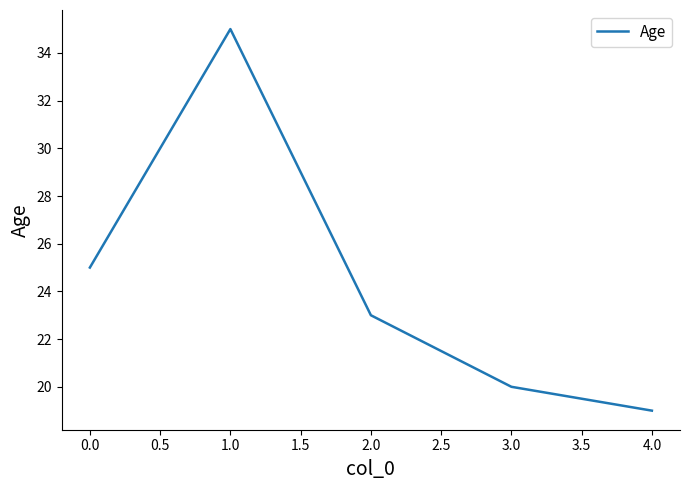

Does the chart have visible grid lines?

No